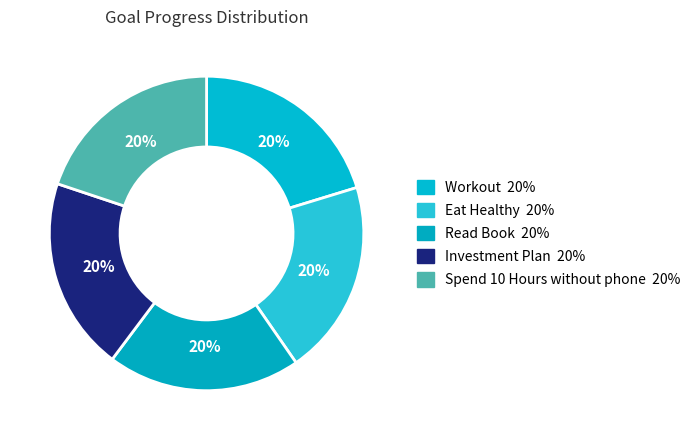

How many slices are in this pie chart?

5